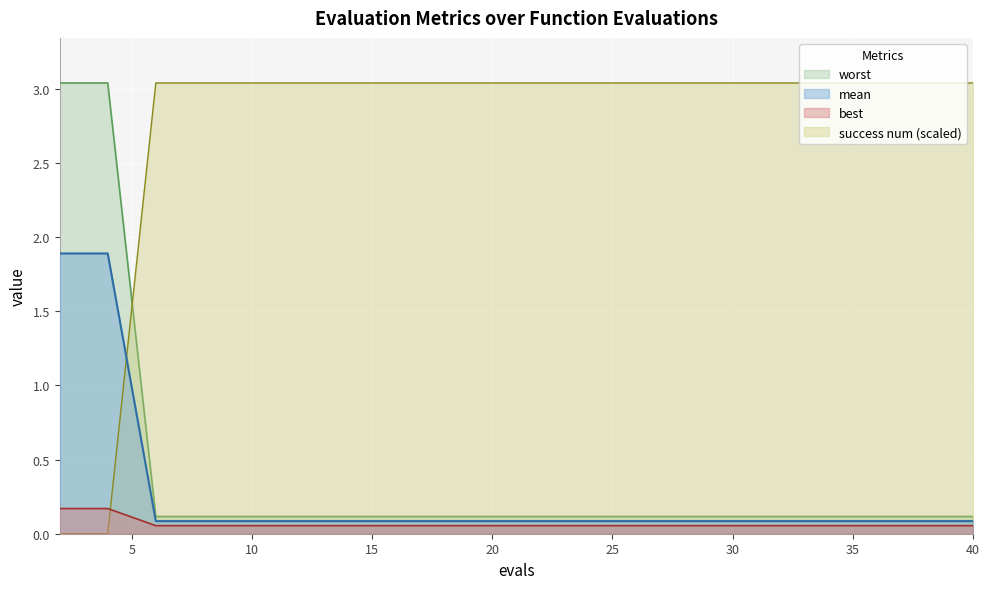

What is the difference between the maximum and minimum values in the worst series?

2.9